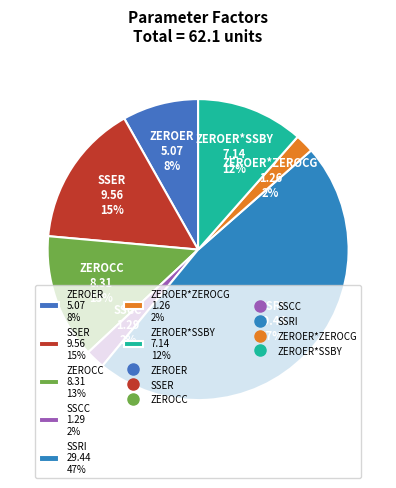

Approximately how many times larger is the value at ZEROCC 8.31 13% compared to SSER 9.56 15%?

0.9